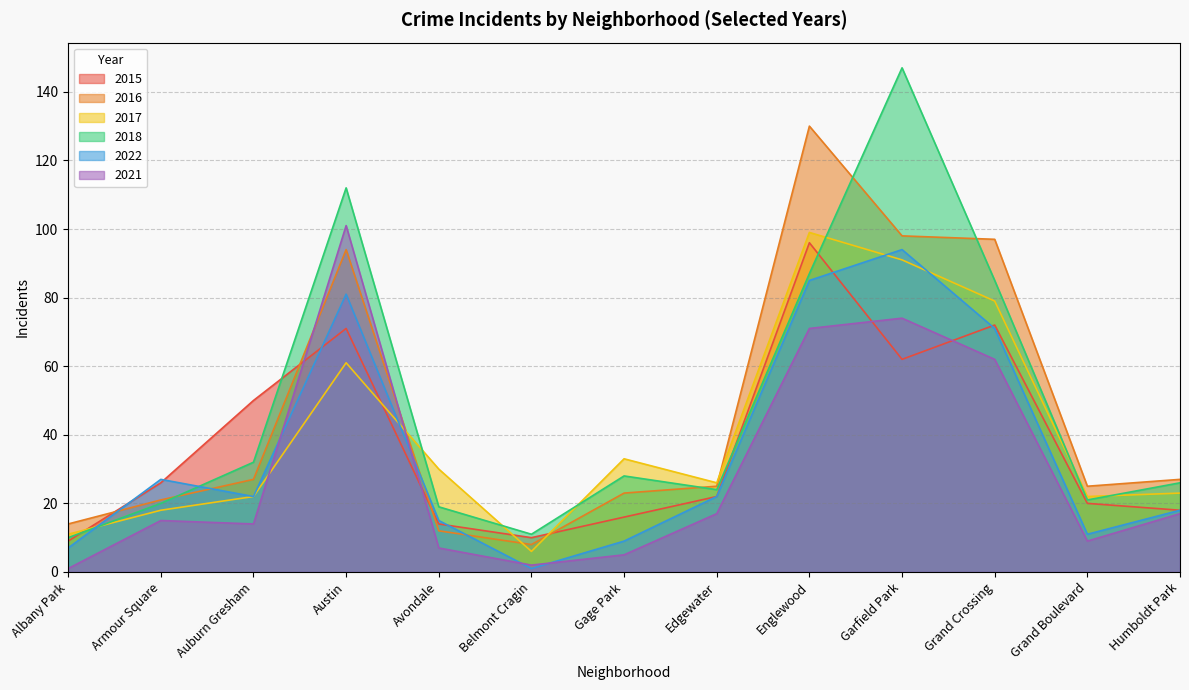

Between Garfield Park and Humboldt Park, which is larger?

Garfield Park